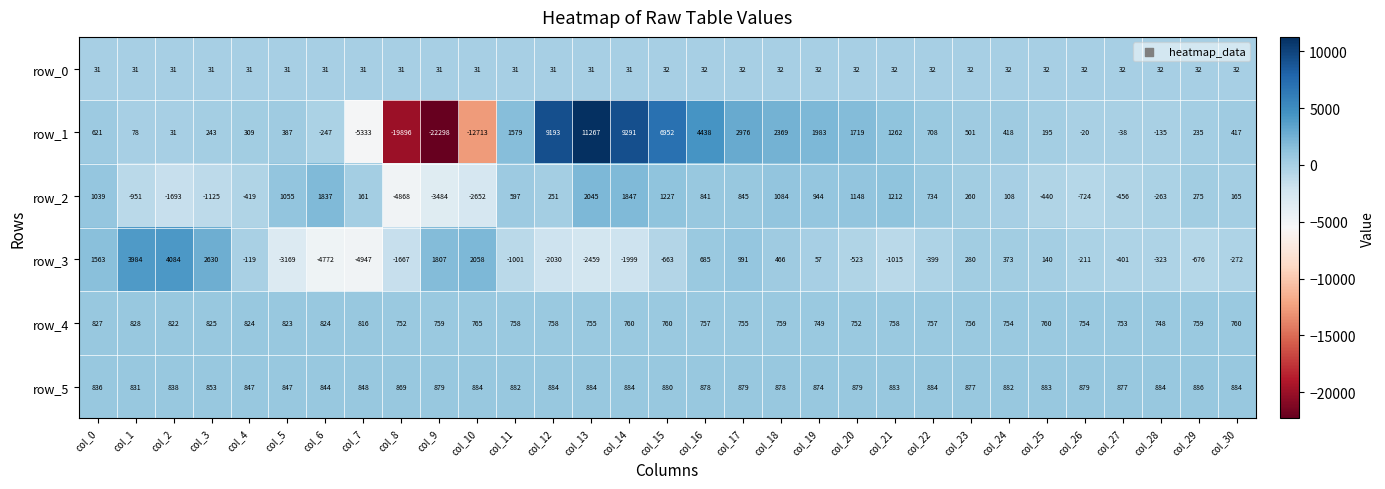

The row_0 series shows 32 at col_18. True or false?

True